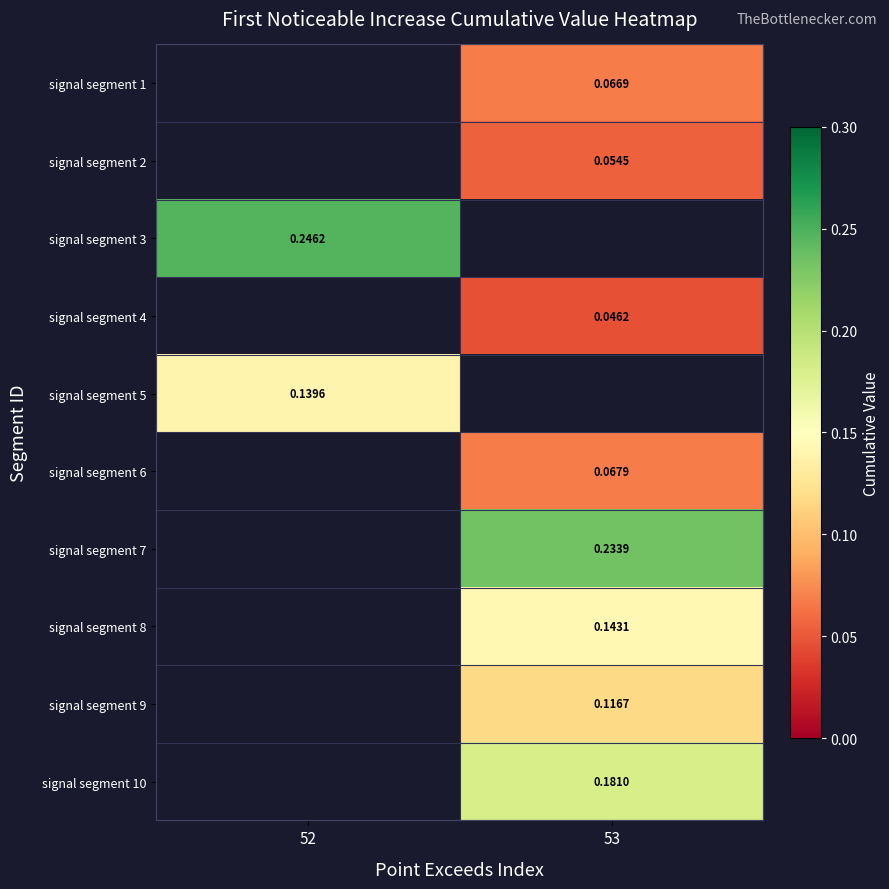

Which has a higher value, 53 or 52?

52